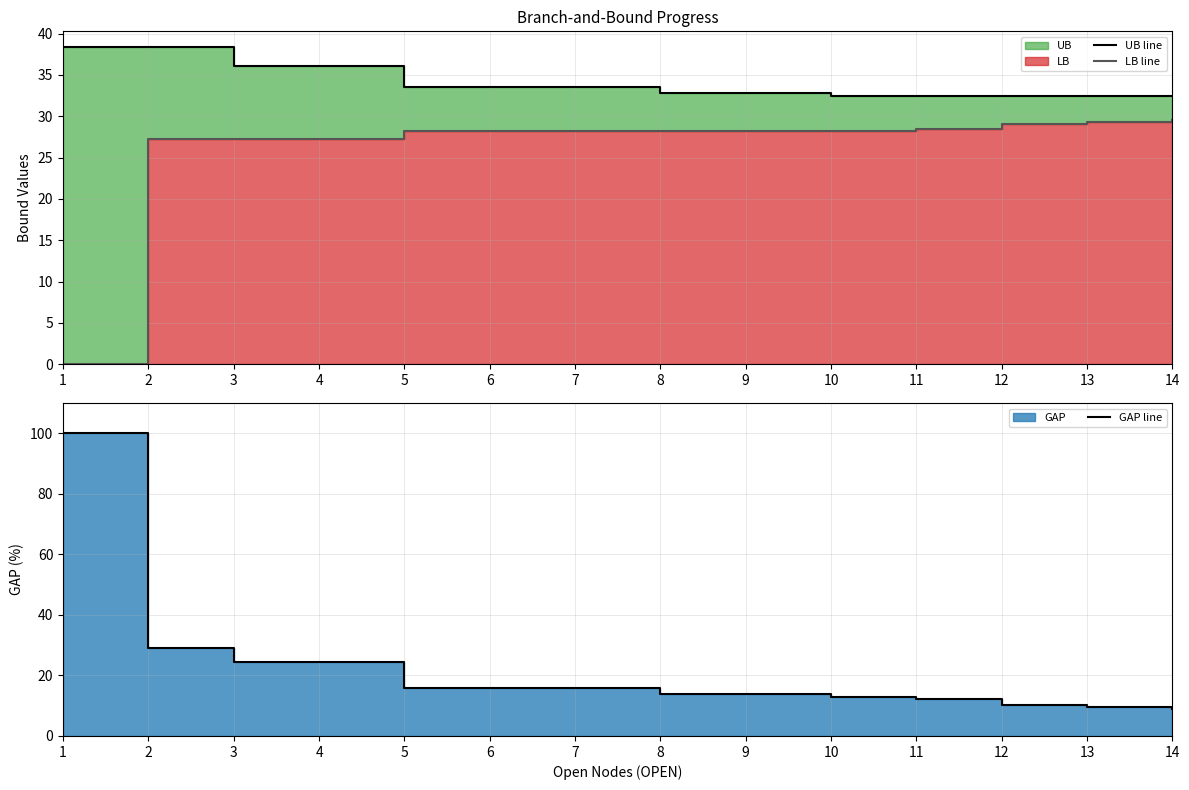

True or false: UB line and LB line cross at least once.

False